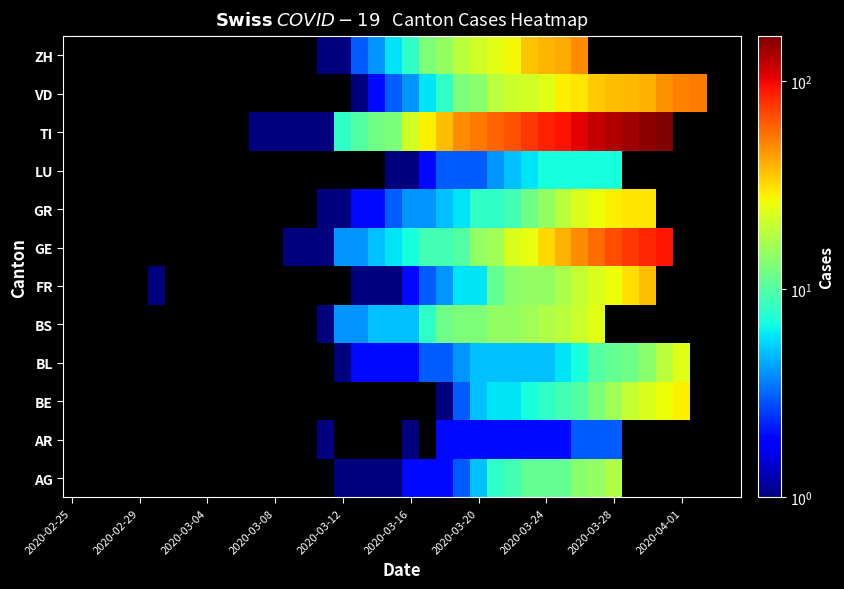

What is the spread (max minus min) of values at 23?

46.0